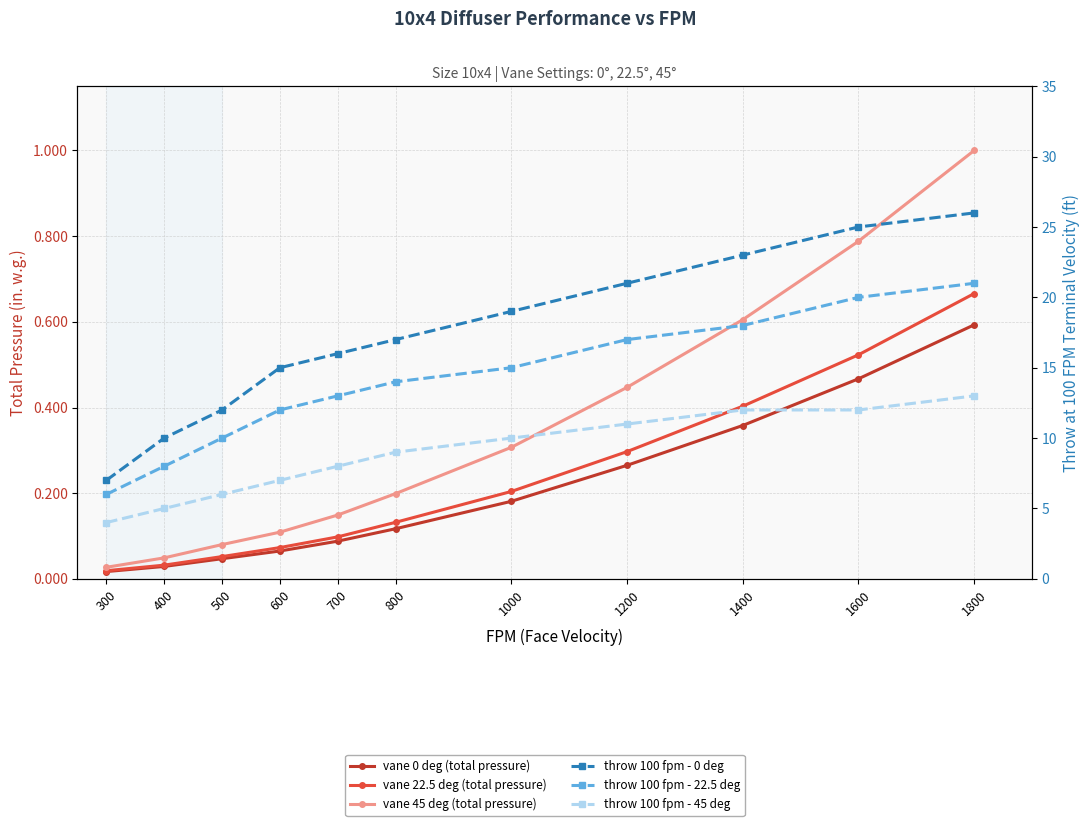

How many distinct data groups are displayed?

6